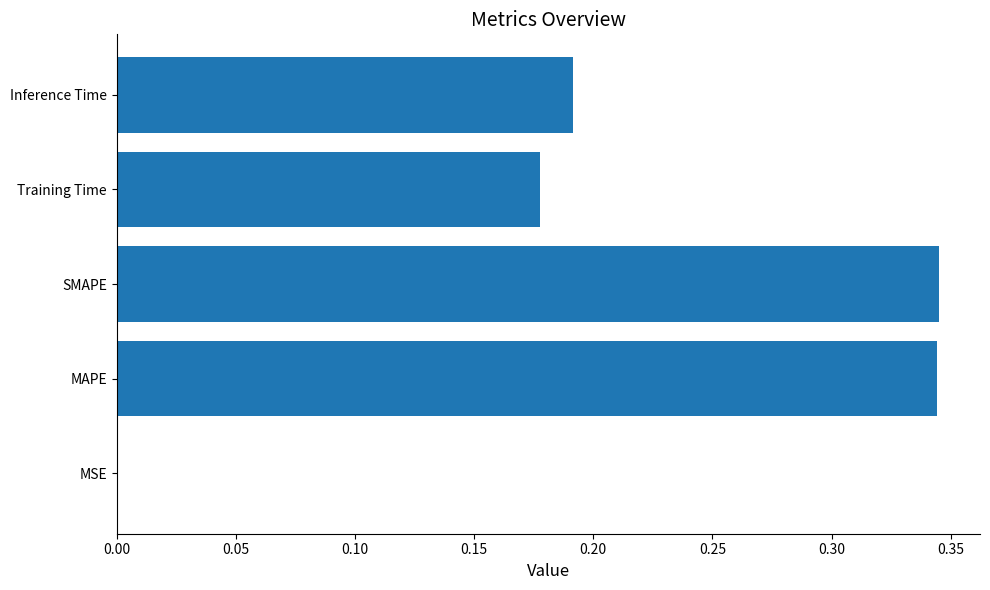

What is the sum of all values?

1.1